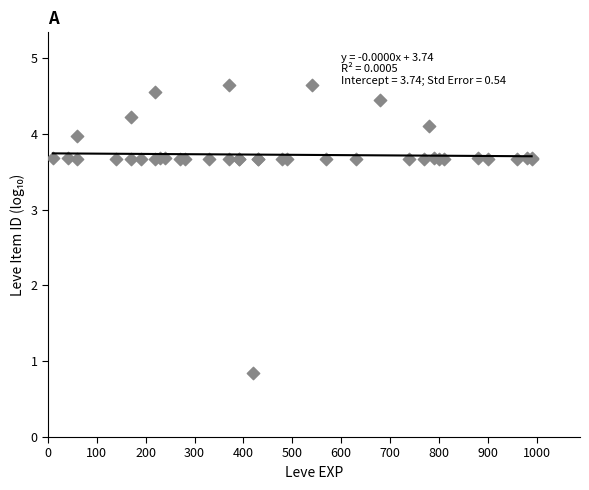

What Y value in the scatter plot is closest to 2?

0.8